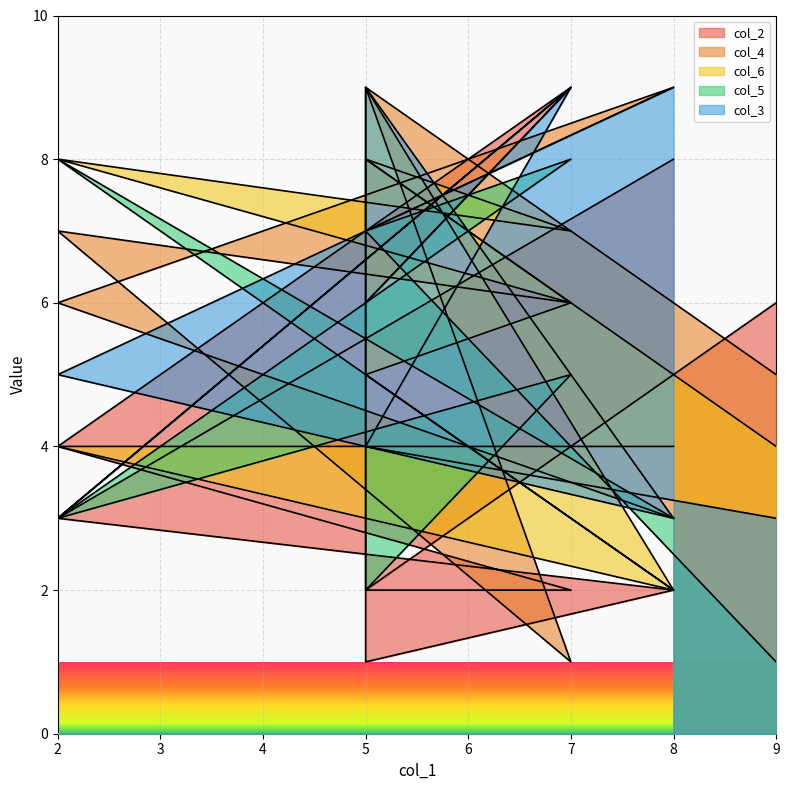

True or false: col_4 has more than 1 interior local peaks.

True